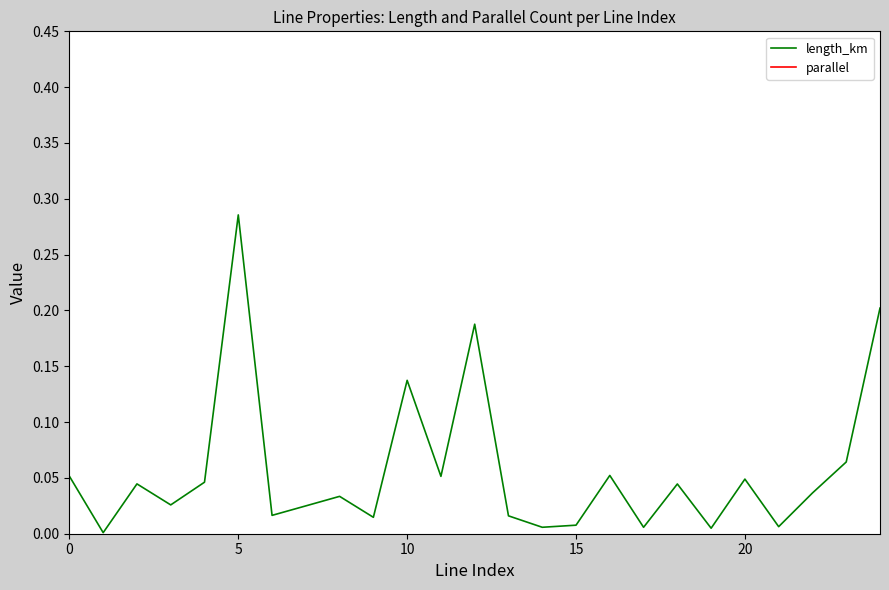

Rank the series at 23 from highest to lowest value.

parallel, length_km